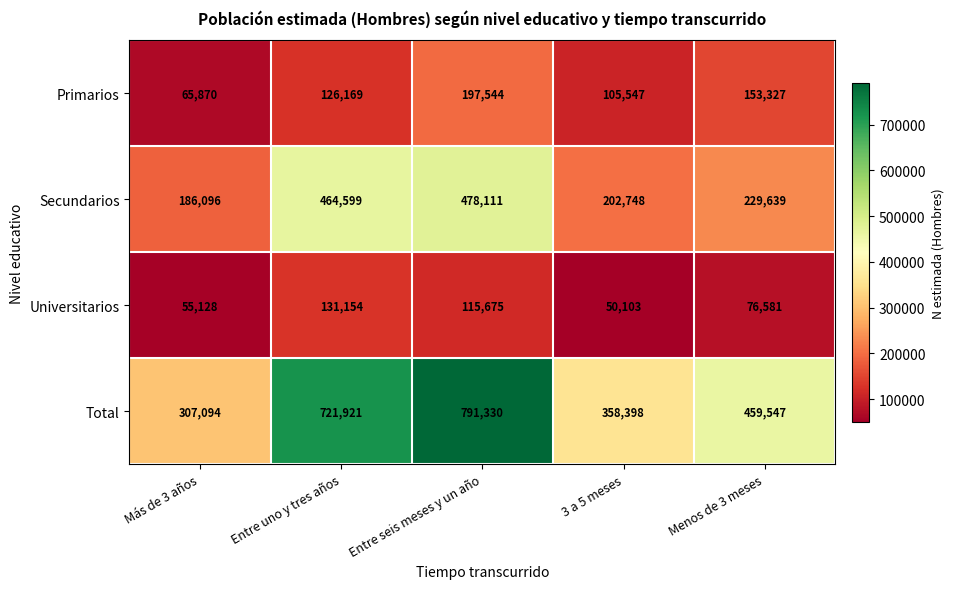

Reading left to right, extract all data points from this chart.

Primarios: 65870	126169	197544	105547	153327
Secundarios: 186096	464599	478111	202748	229639
Universitarios: 55128	131154	115675	50103	76581
Total: 307094	721921	791330	358398	459547